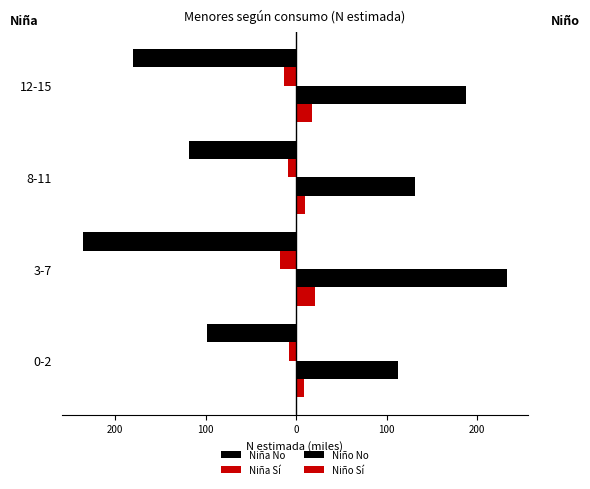

How many data points in Niño Sí are above 17?

2